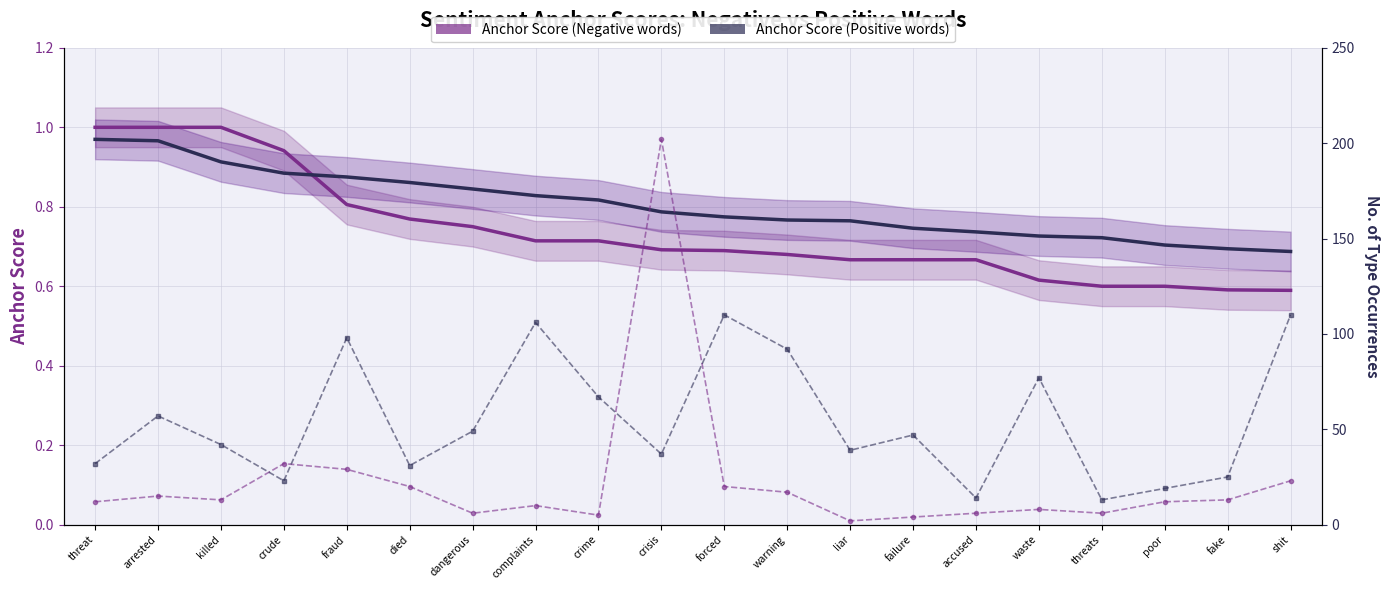

What is the sum of the Type Occurrences (Negative) values at poor and crude?

44.0